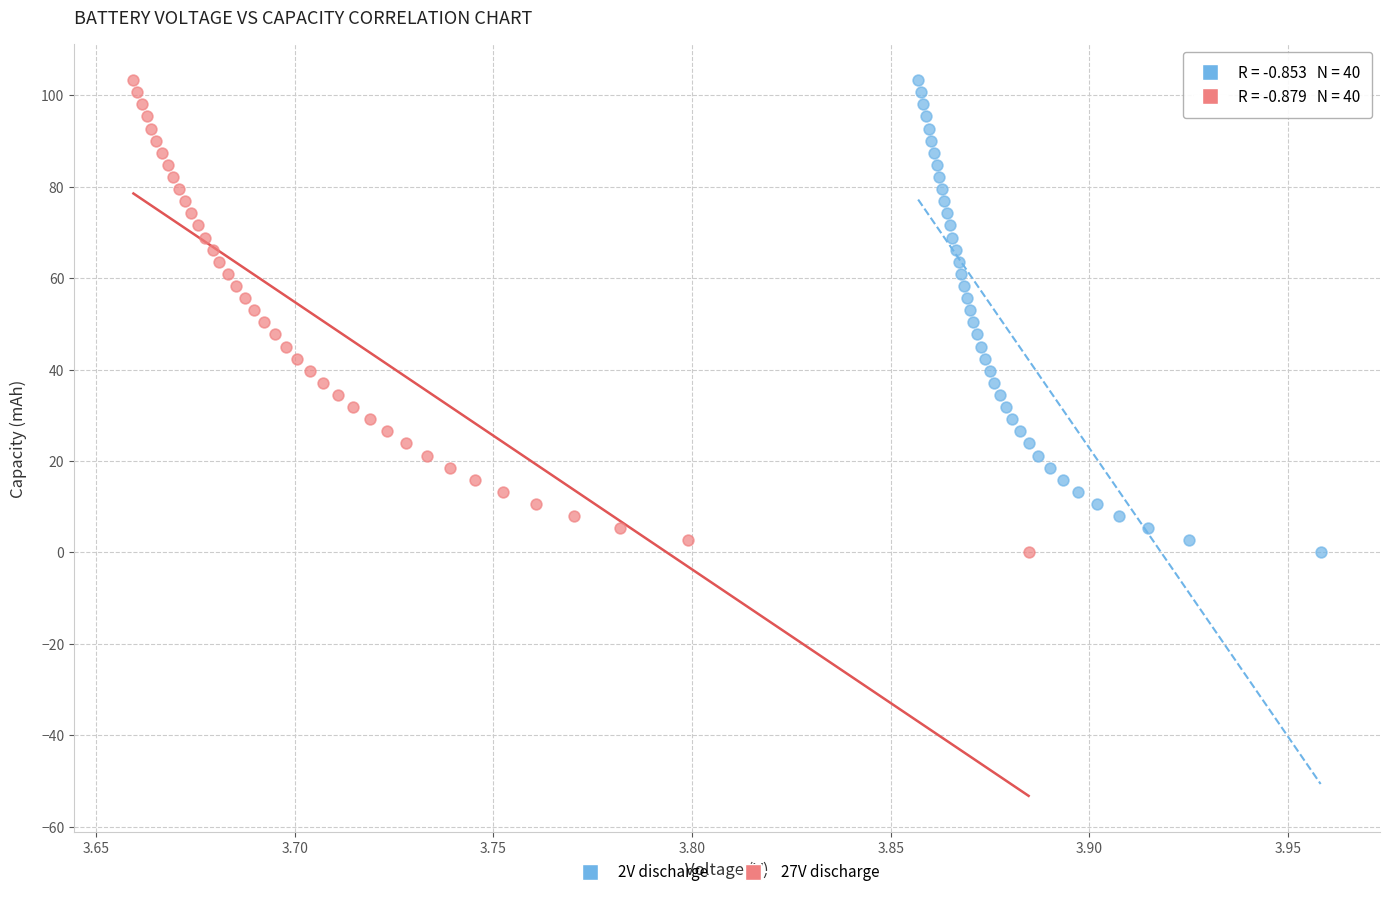

Which series has the largest Y range (max minus min)?

2V discharge